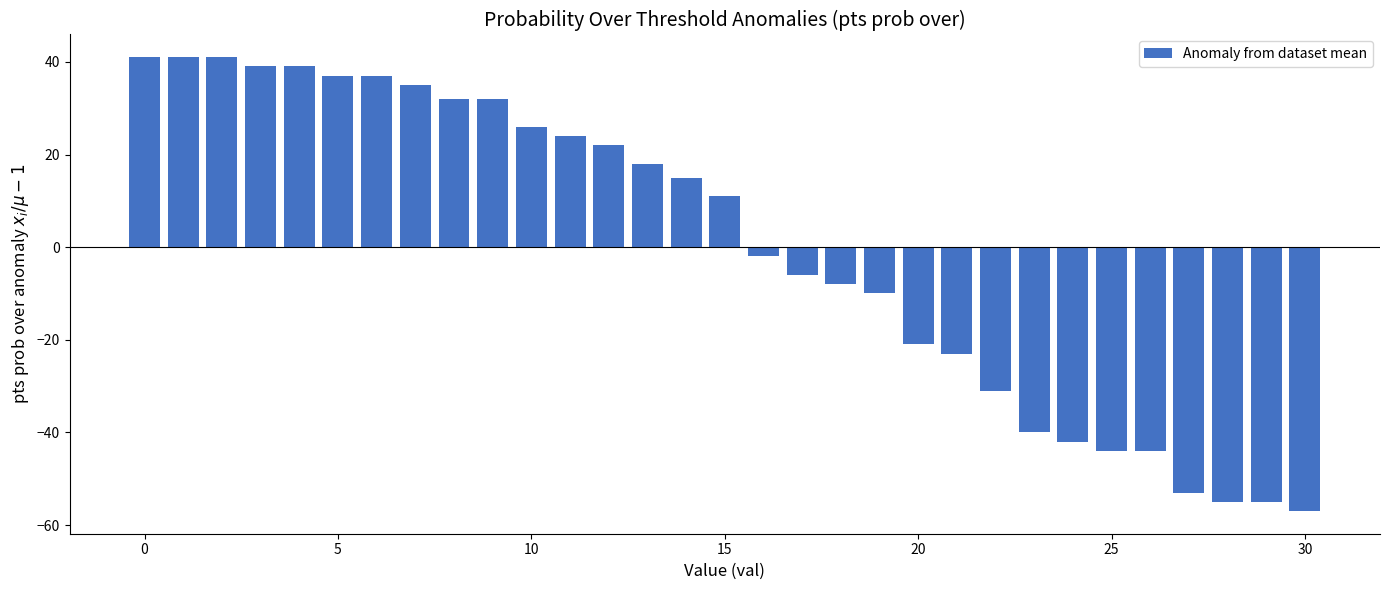

What is the difference between the second highest and second lowest values?

96.0